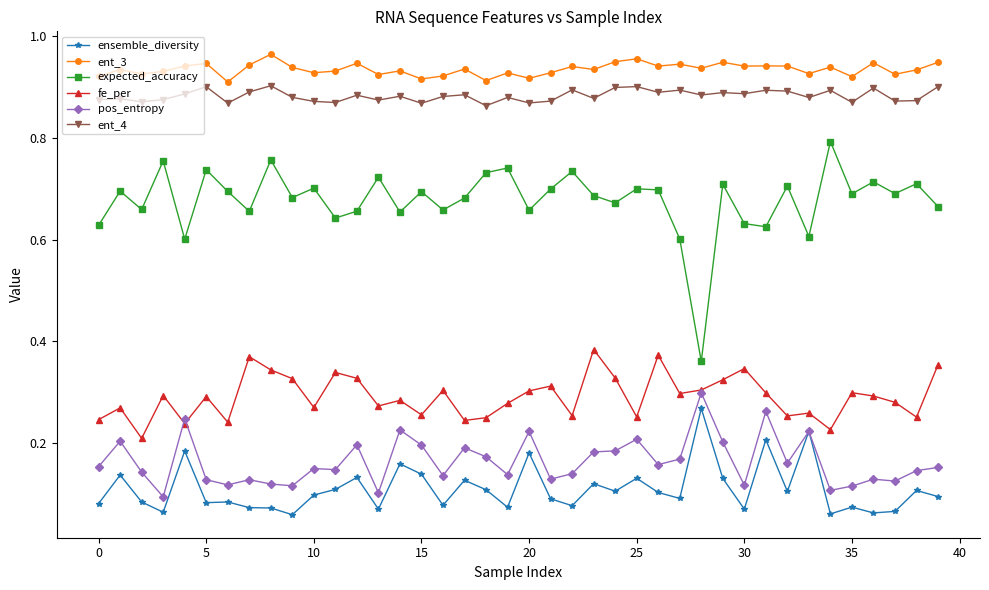

True or false: ent_4 and pos_entropy intersect in this chart.

False